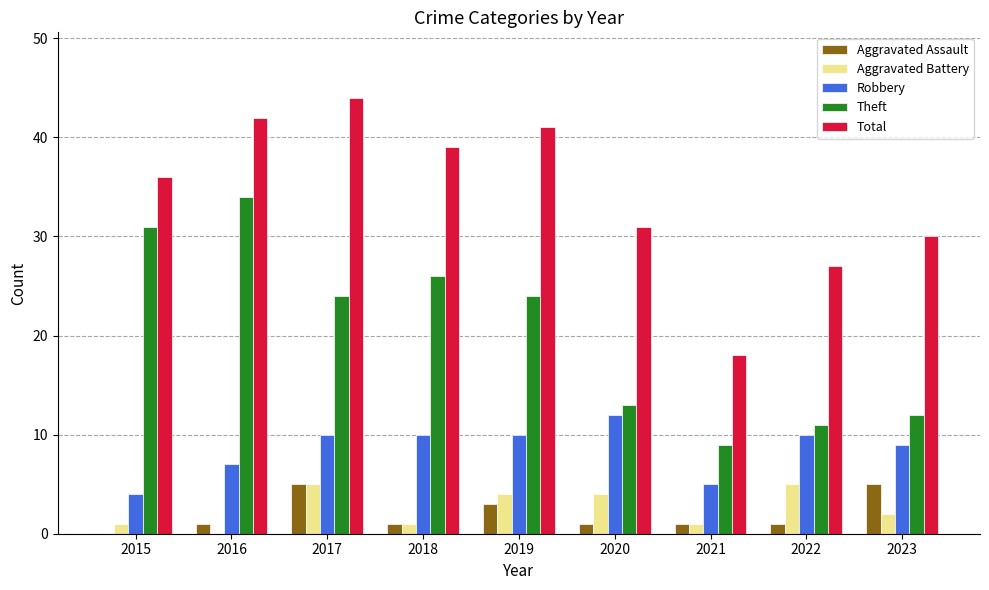

Is the value of Aggravated Assault at 2017 greater than the value of Robbery at 2018?

No